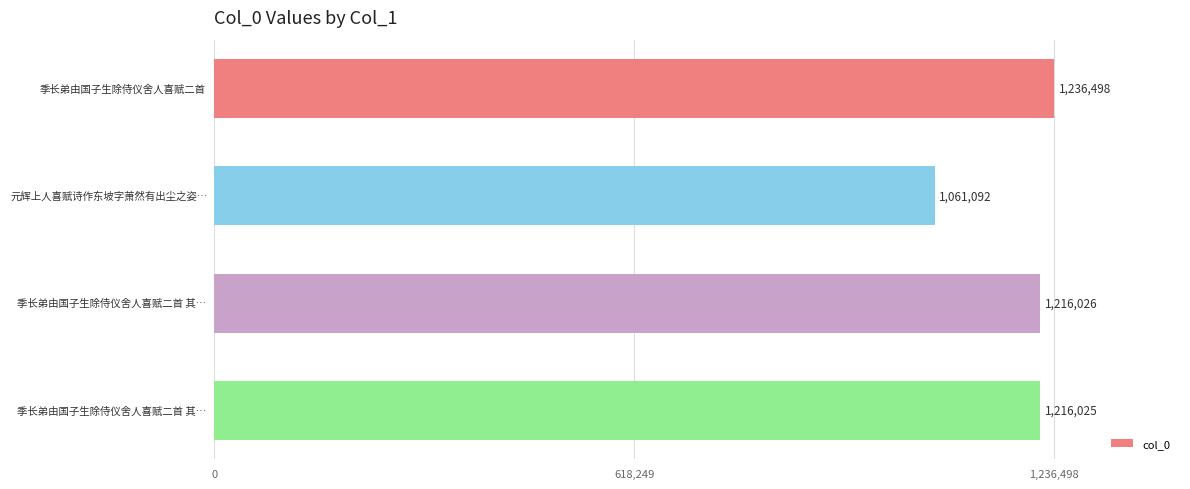

How many categories are shown in the chart?

4